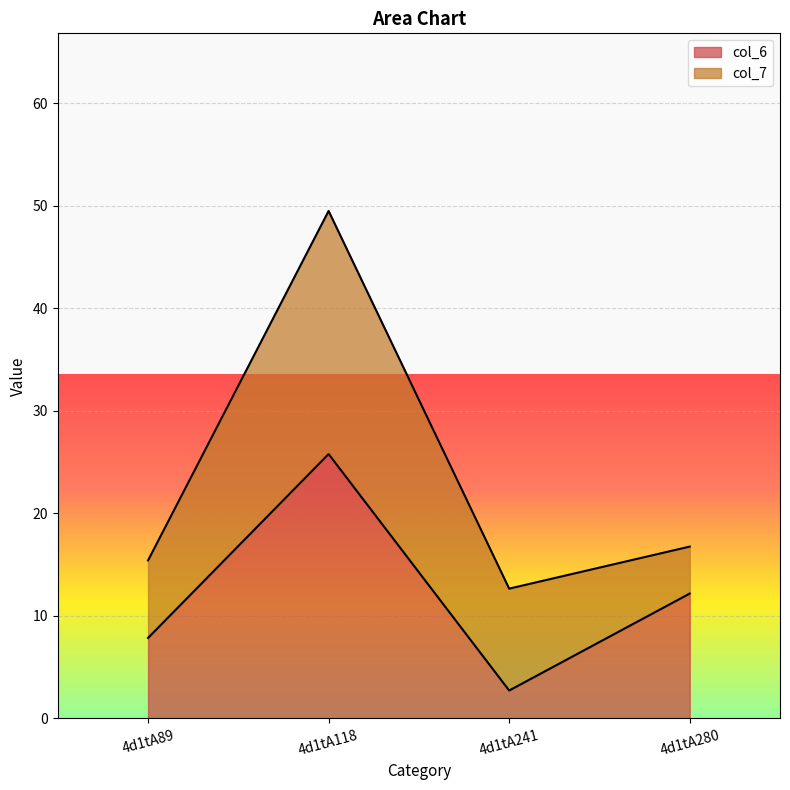

Approximately how many times larger is the value at 4d1tA118 compared to 4d1tA241?

9.5